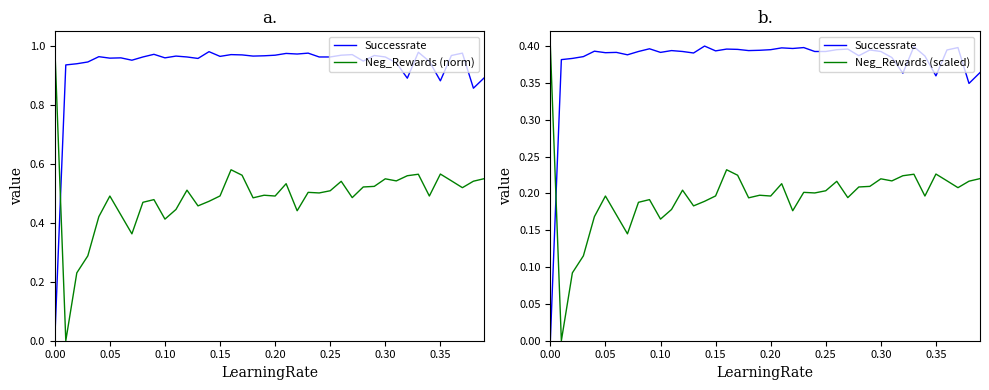

What are all the series names shown in the legend?

Successrate, Neg_Rewards (norm), Neg_Rewards (scaled)